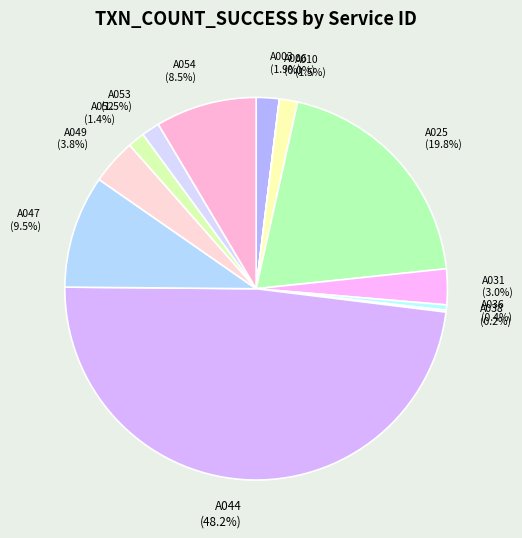

What percentage do A025 (19.8%) and A054 (8.5%) together represent?

28.4%